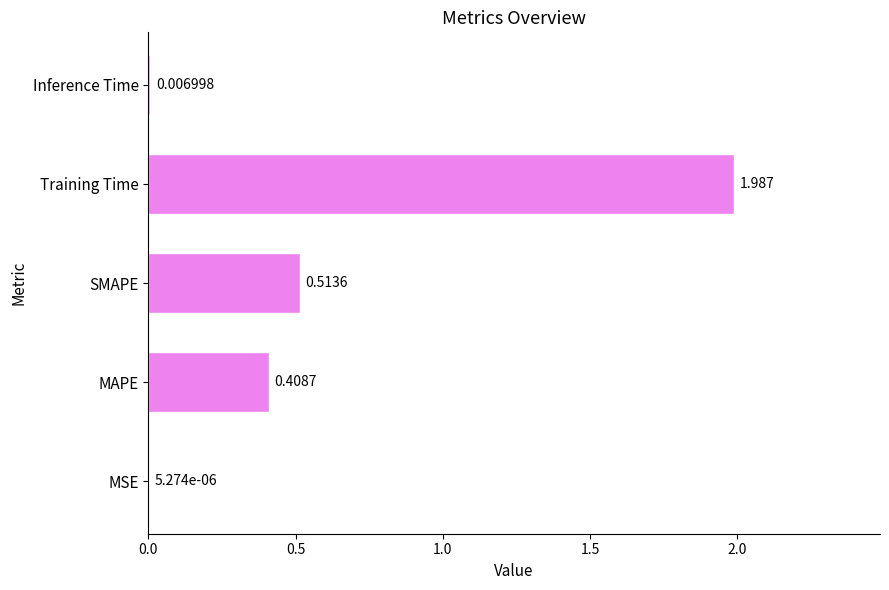

Which category has the highest value across all series?

Training Time